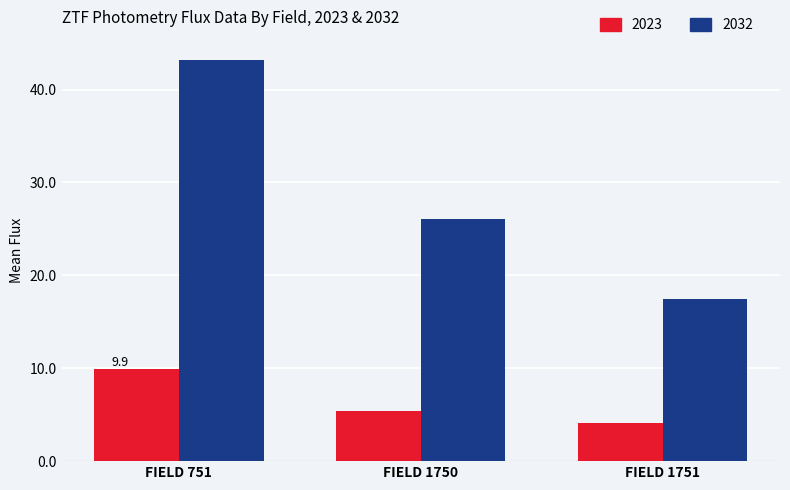

Are the bars grouped side by side (vs. stacked)?

Yes